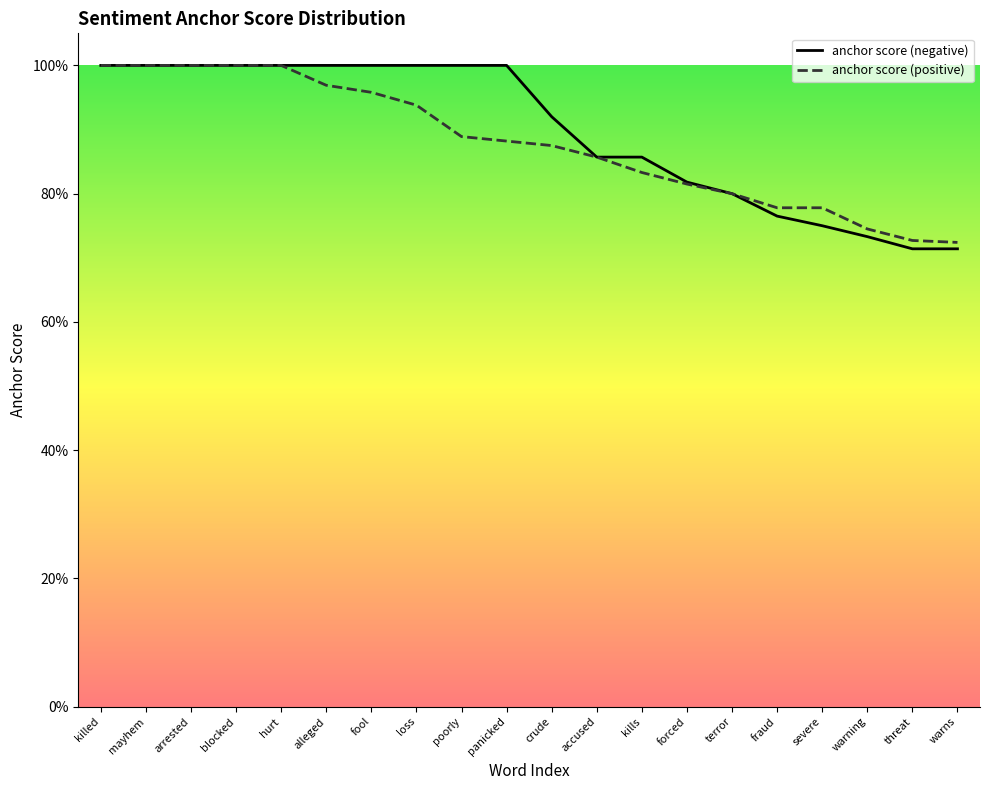

At which category is the sum across all series the highest?

killed